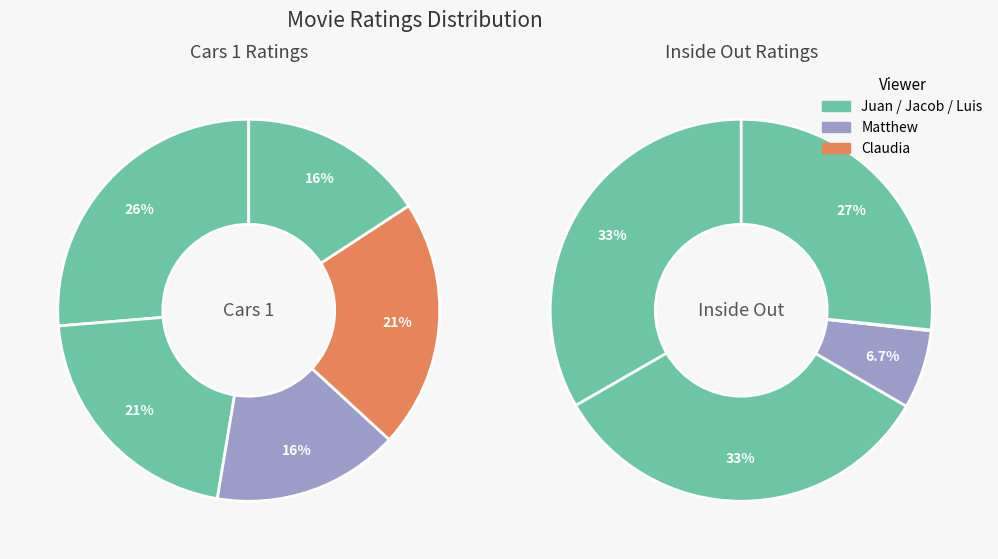

To the nearest percent, what percentage of the pie is Claudia?

21%